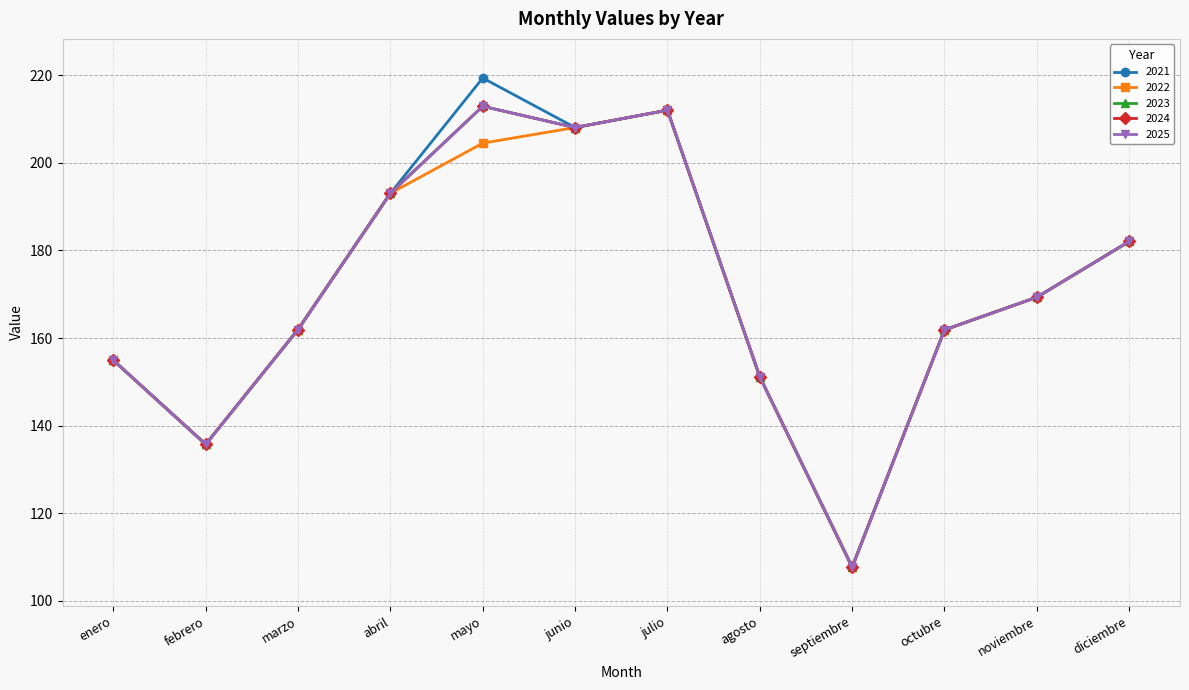

List the labels in order of 2025 value, smallest first.

septiembre, febrero, agosto, enero, octubre, marzo, noviembre, diciembre, abril, junio, julio, mayo